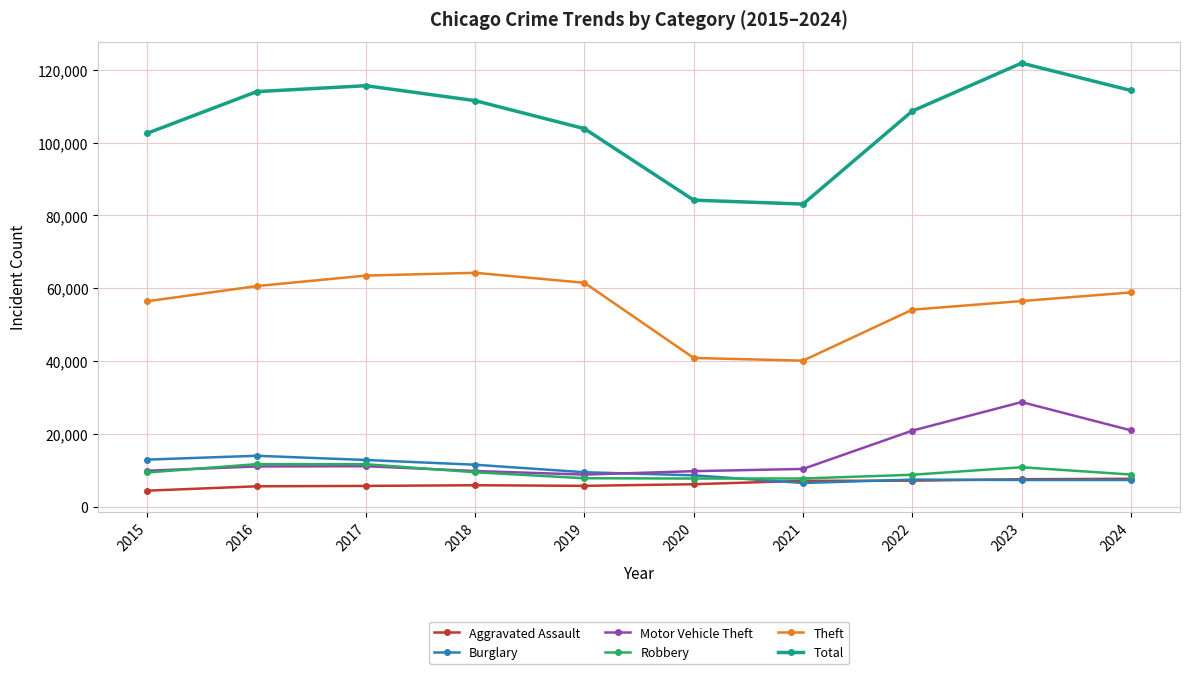

True or false: Theft and Motor Vehicle Theft cross at least once.

False